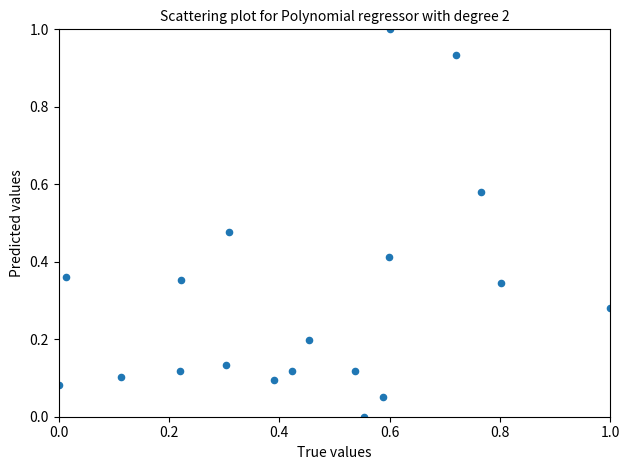

What is the range of X values (max minus min)?

1.0